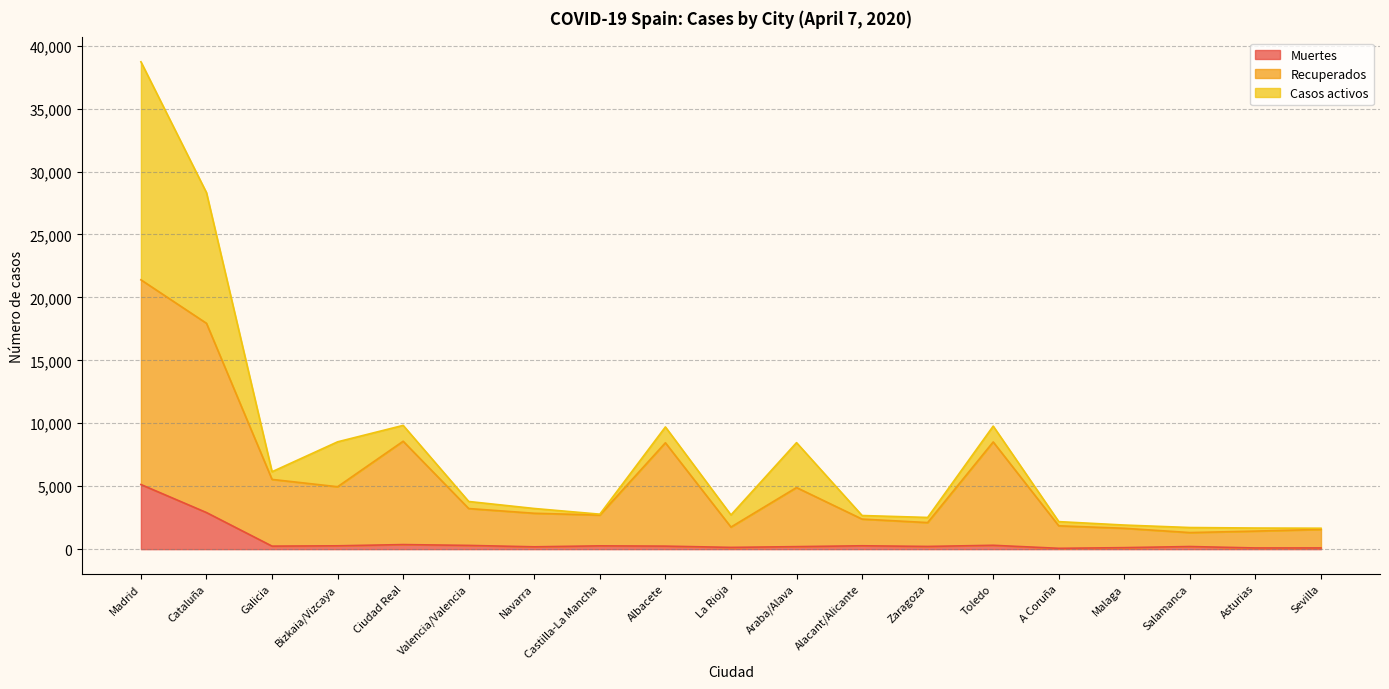

Does the chart display data point markers on the line(s)?

No